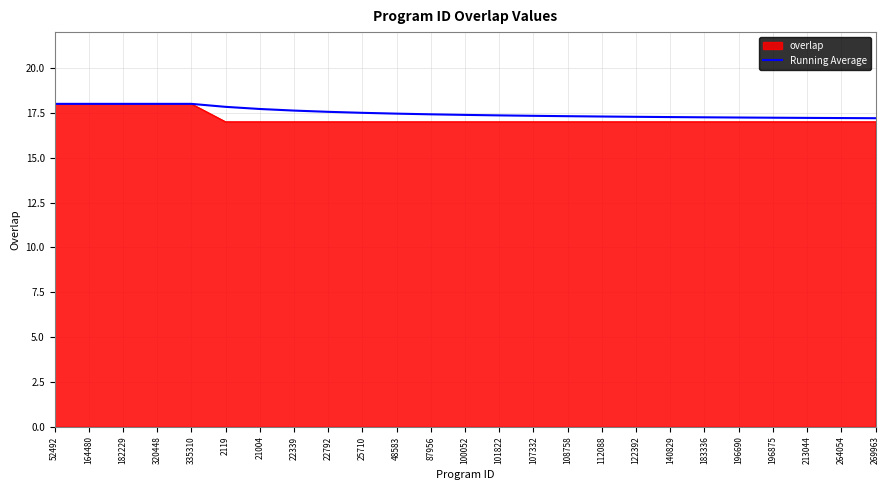

What is the lowest value of the overlap series?

17.0